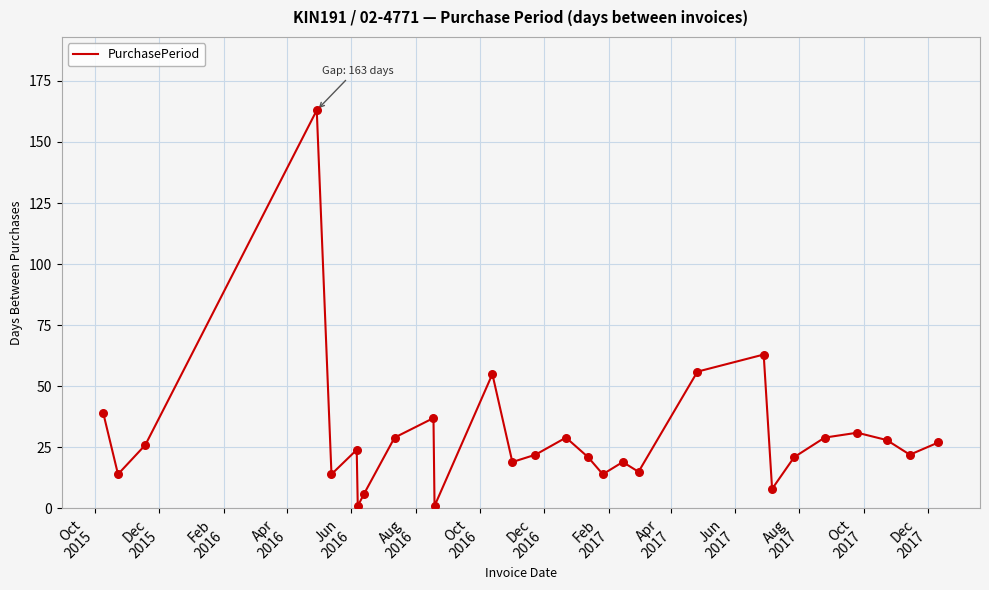

What is the greatest value displayed?

163